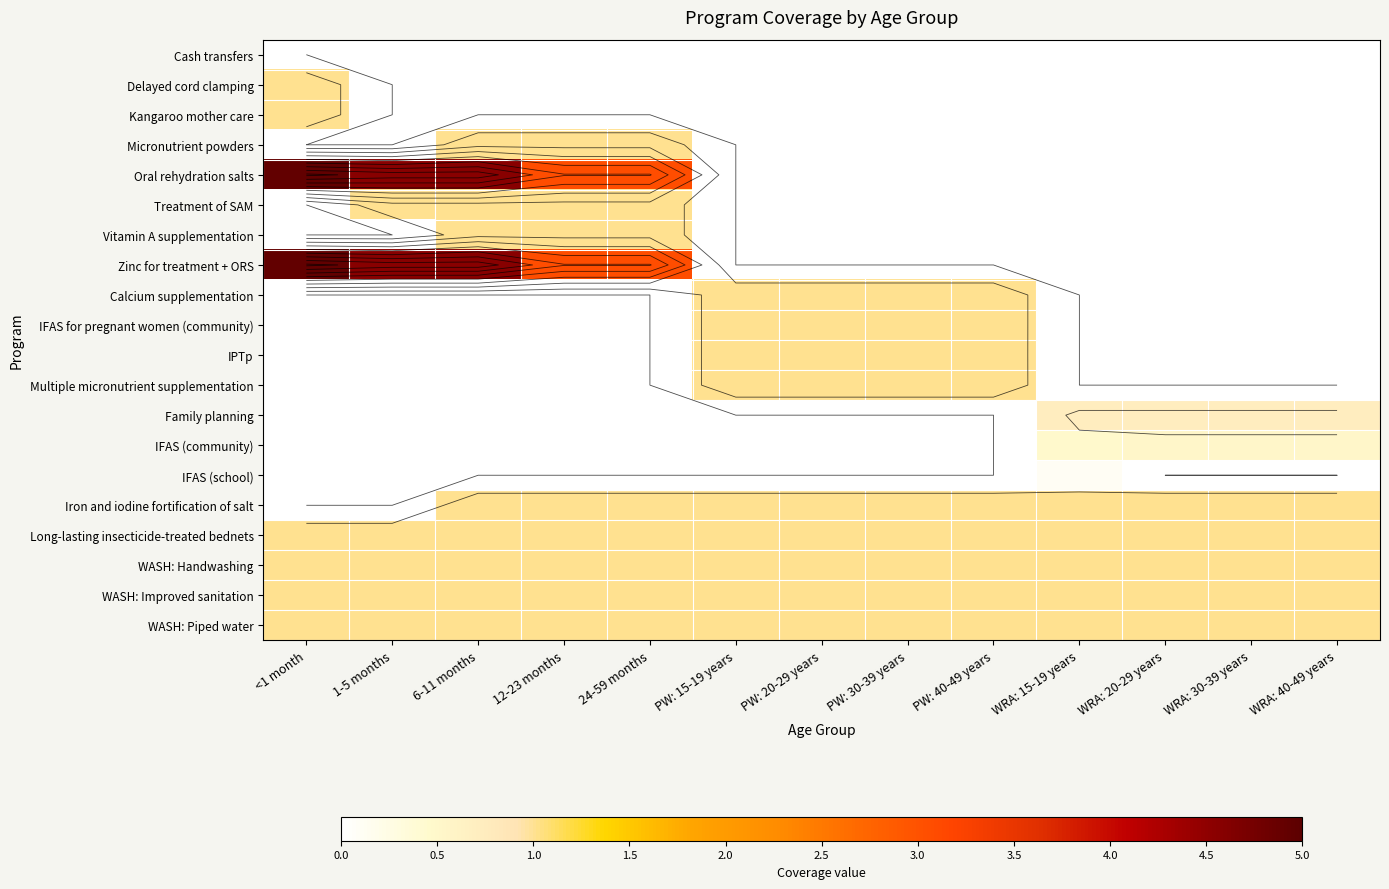

What is the difference between the highest and lowest values at PW: 15-19 years?

1.0